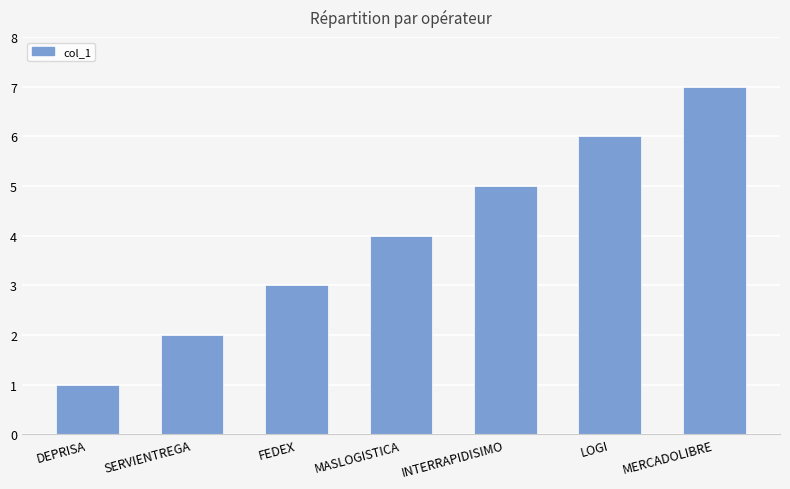

What is the label of the 5th bar from the left?

INTERRAPIDISIMO